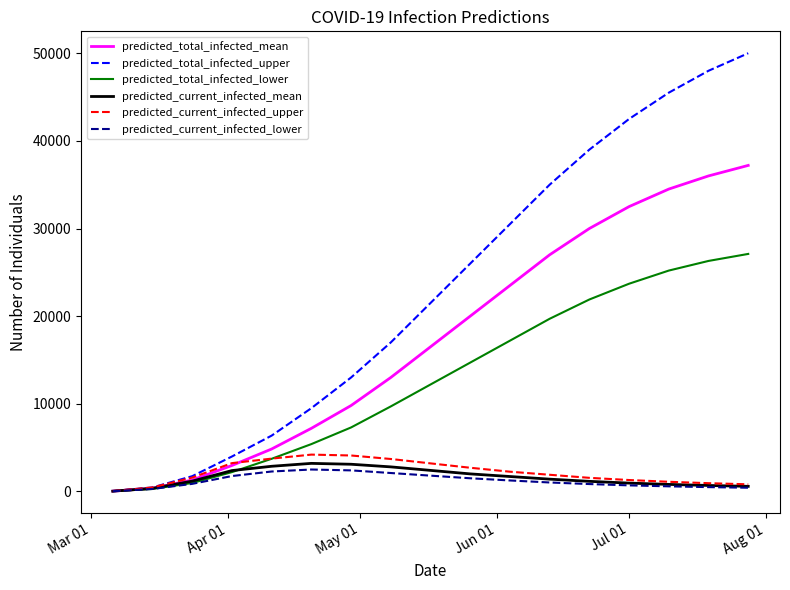

Which series has the widest spread of values?

predicted_total_infected_upper